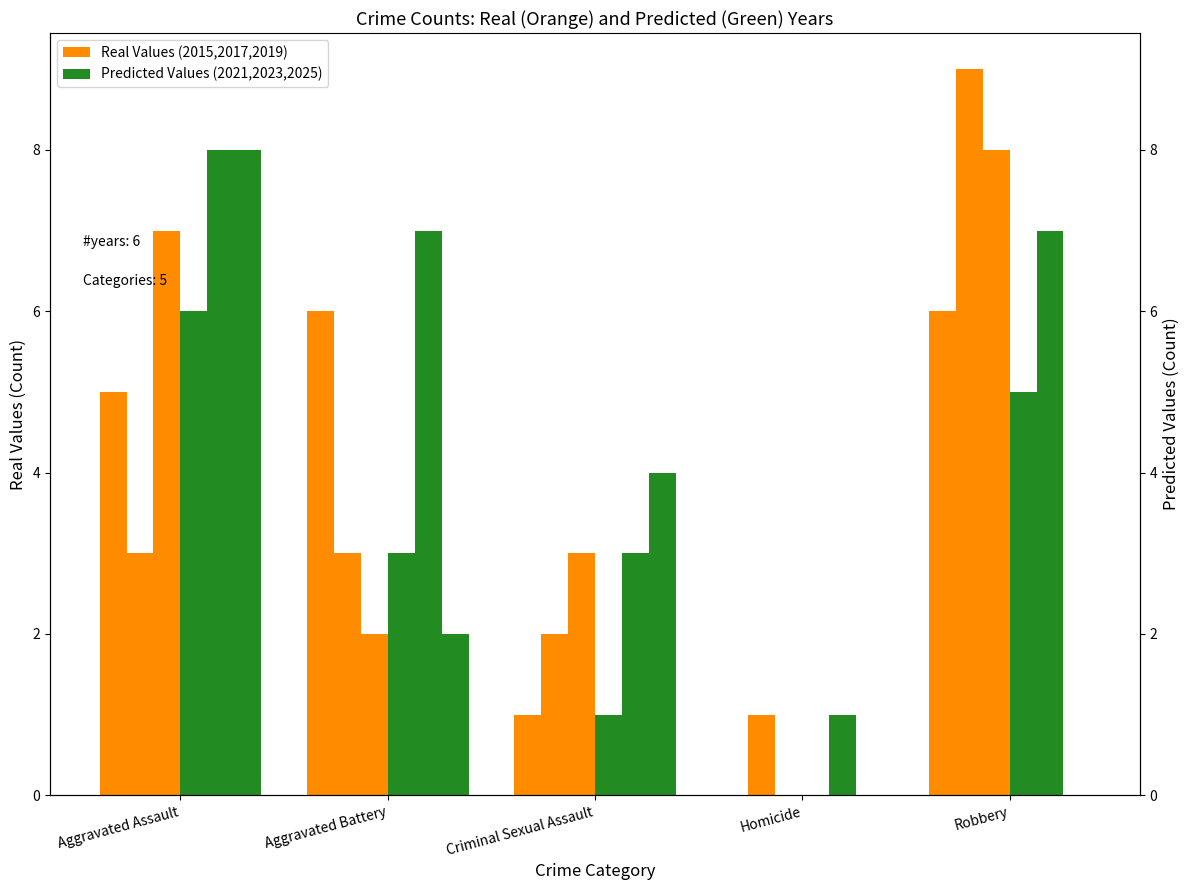

Between Aggravated Battery and Robbery, which is larger?

Aggravated Battery